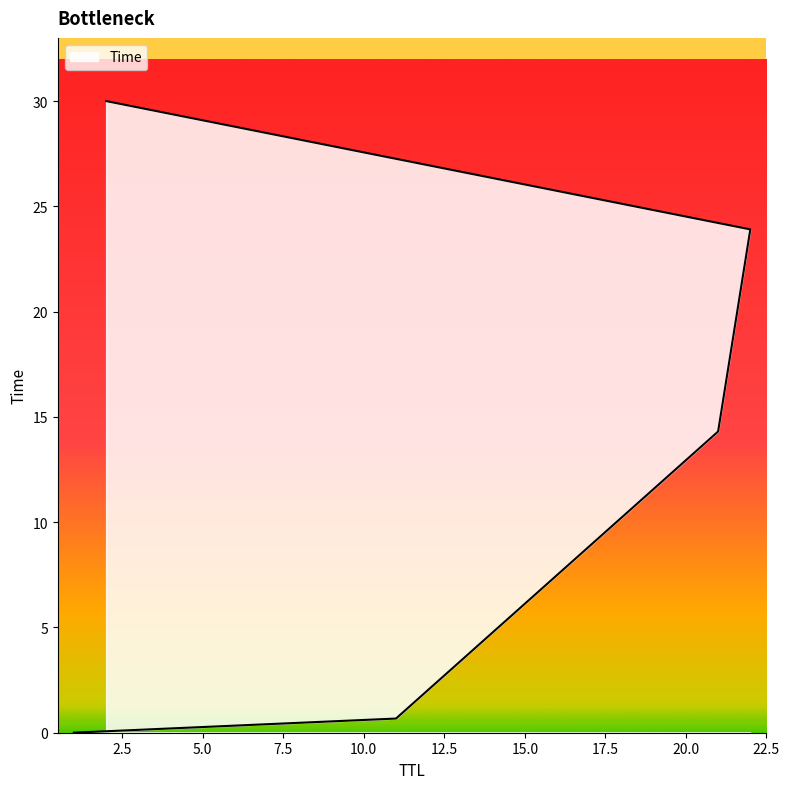

How many series are shown in this chart?

1